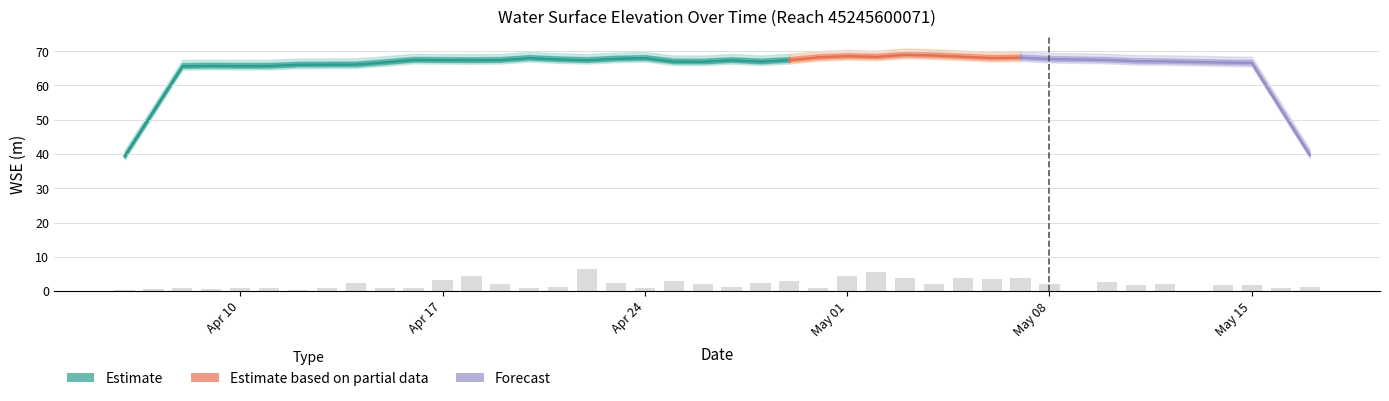

What is the value of the 19th bar from the left?

0.8